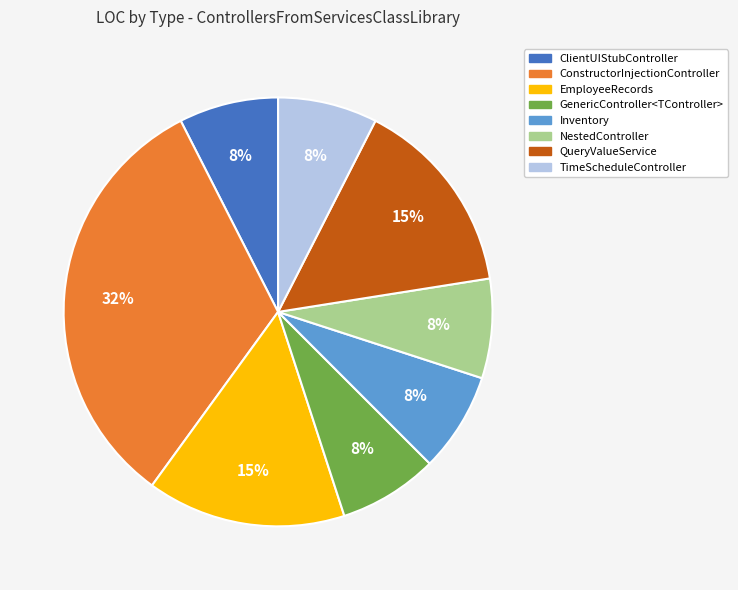

Count the number of slices in the pie.

8